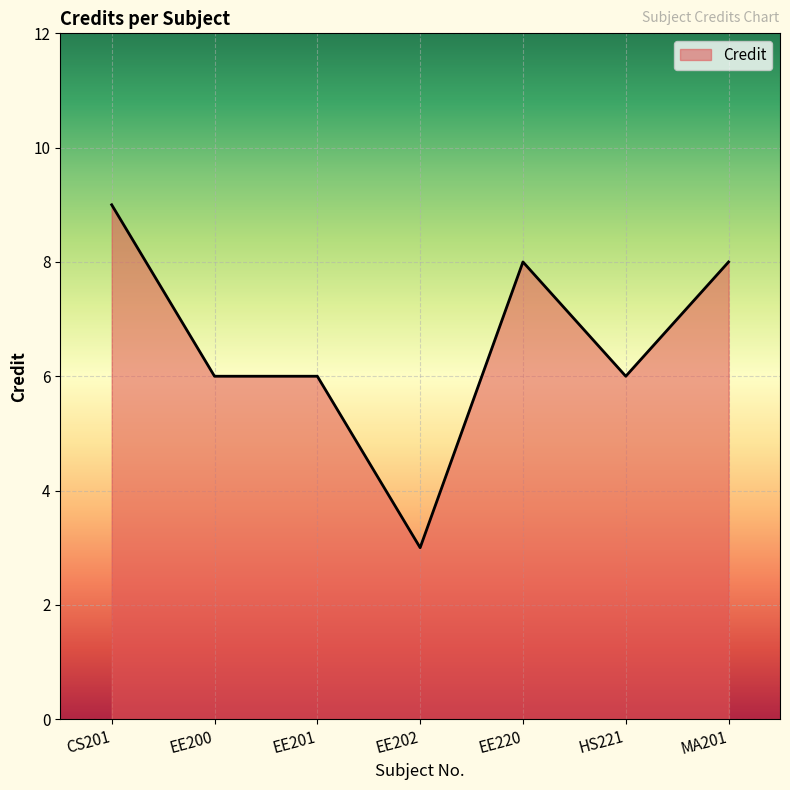

What is the difference between the values at HS221 and CS201?

3